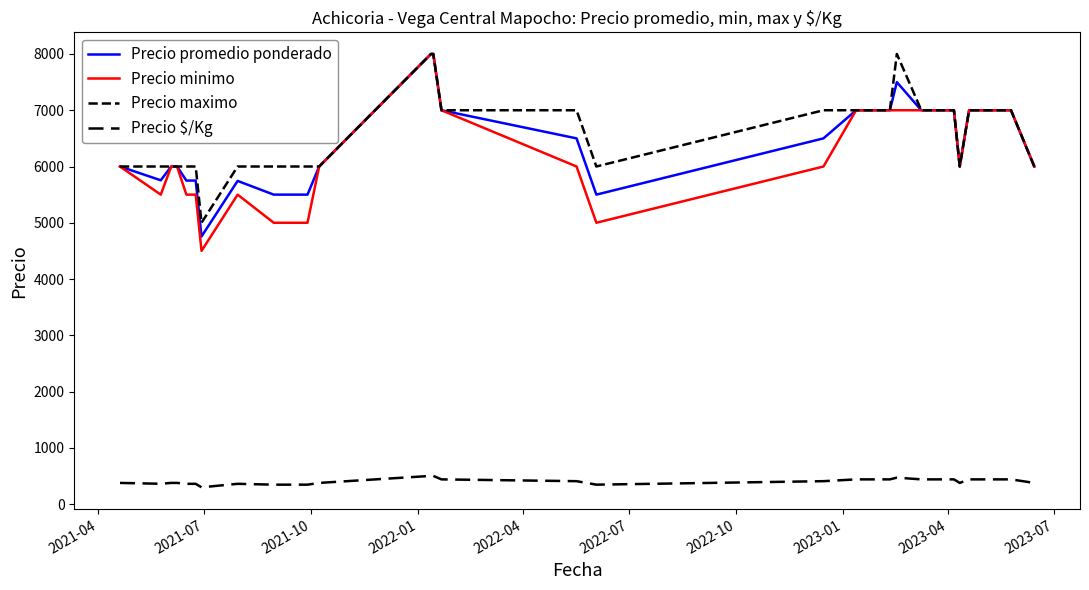

Does the chart have visible grid lines?

No